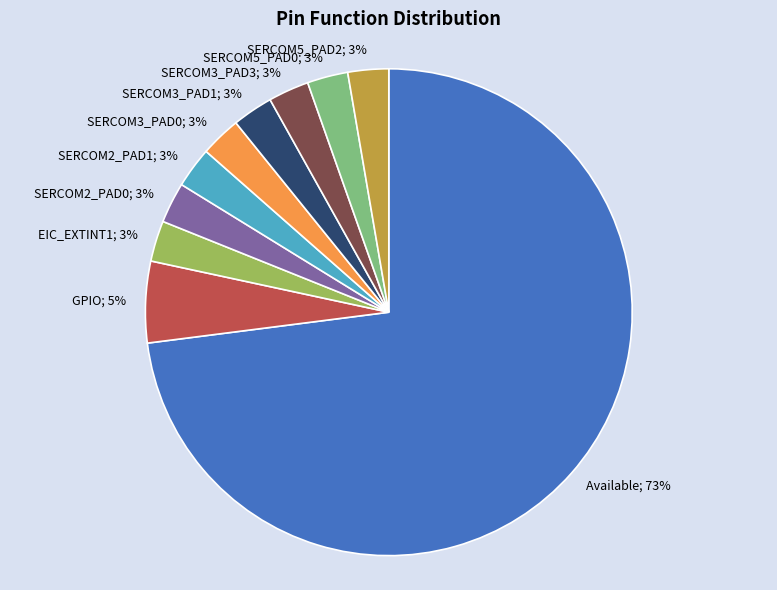

Does any single category account for the majority?

Yes